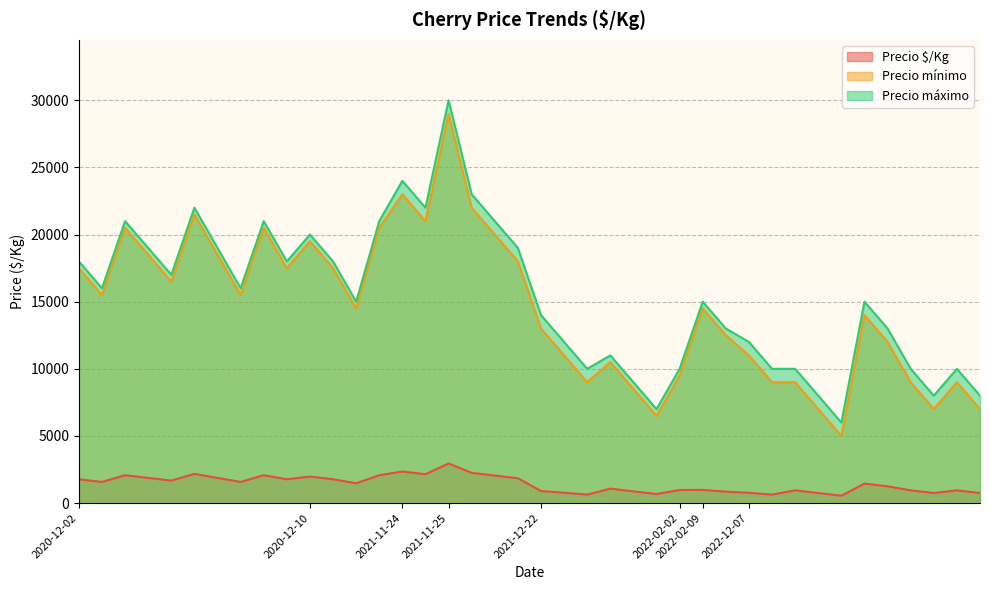

True or false: Precio $/Kg and Precio mínimo cross at least once.

False